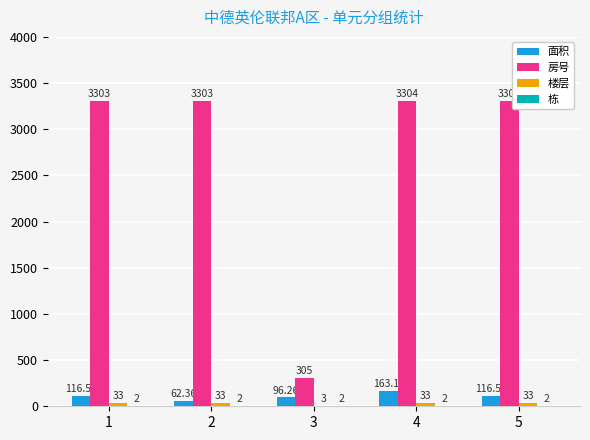

Between 2 and 4, which series saw the biggest shift?

面积